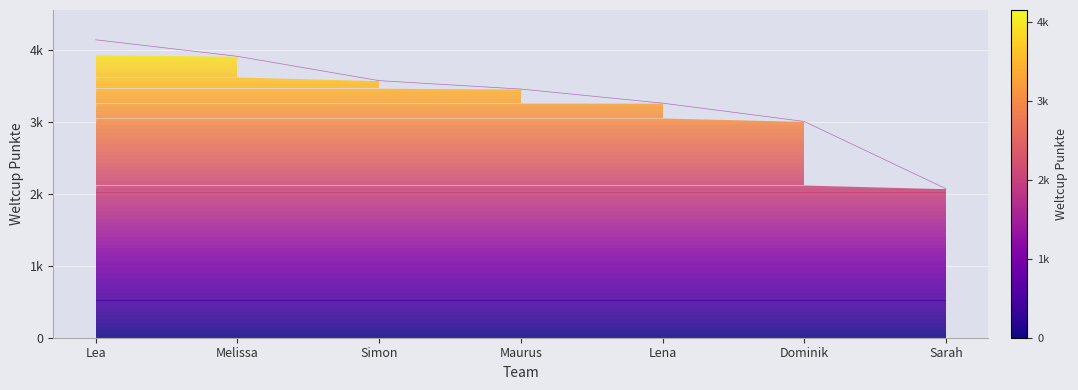

List the labels in order of value, smallest first.

Sarah, Dominik, Lena, Maurus, Simon, Melissa, Lea